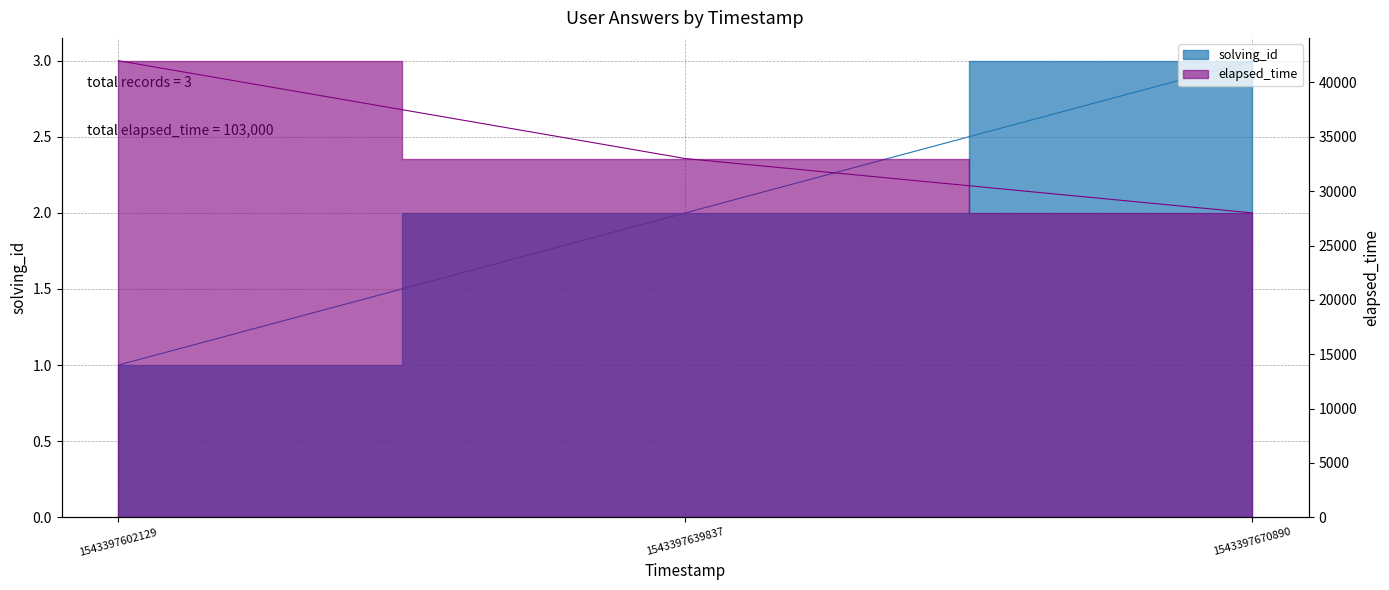

What is the greatest value displayed?

42000